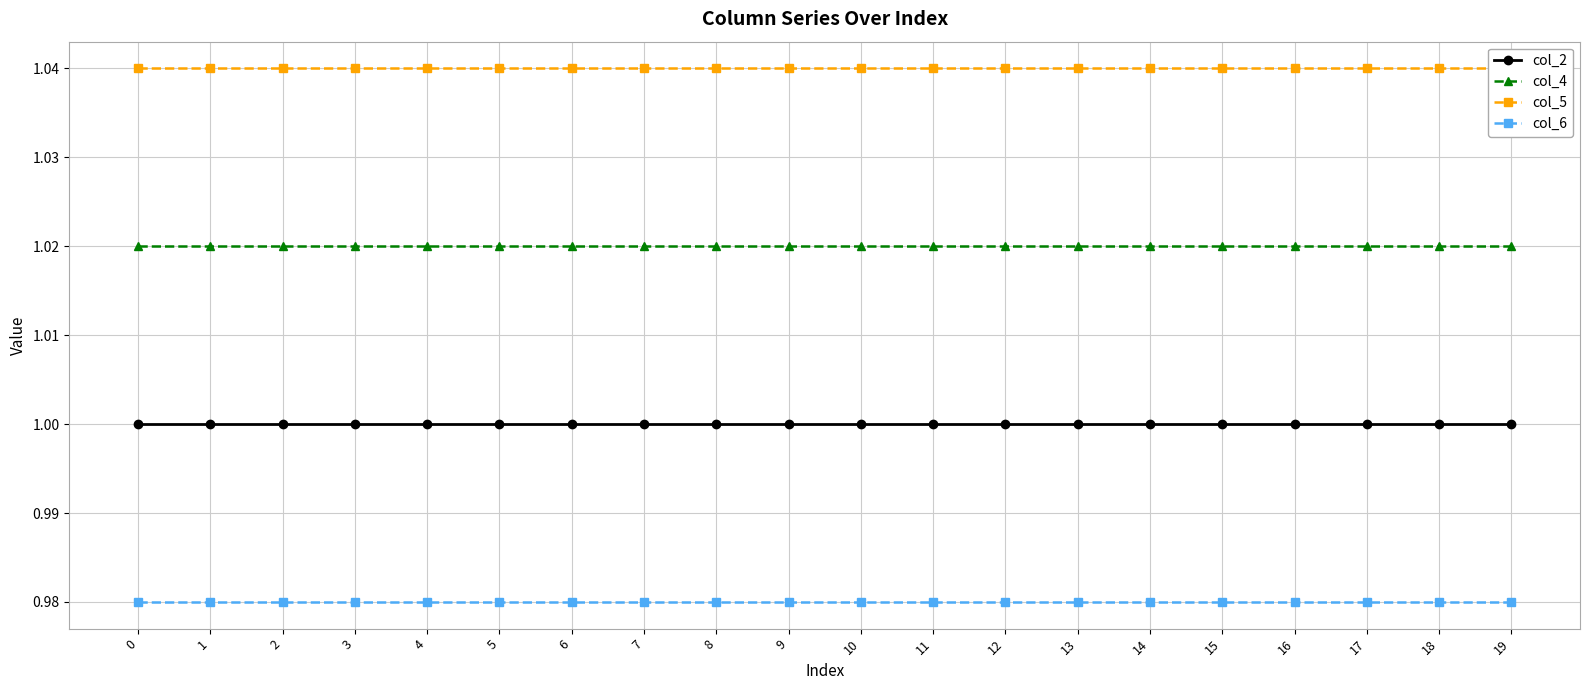

Reading left to right, what are all the values shown in this chart?

col_2: 1.0	1.0	1.0	1.0	1.0	1.0	1.0	1.0	1.0	1.0	1.0	1.0	1.0	1.0	1.0	1.0	1.0	1.0	1.0	1.0
col_4: 1.0	1.0	1.0	1.0	1.0	1.0	1.0	1.0	1.0	1.0	1.0	1.0	1.0	1.0	1.0	1.0	1.0	1.0	1.0	1.0
col_5: 1.0	1.0	1.0	1.0	1.0	1.0	1.0	1.0	1.0	1.0	1.0	1.0	1.0	1.0	1.0	1.0	1.0	1.0	1.0	1.0
col_6: 1.0	1.0	1.0	1.0	1.0	1.0	1.0	1.0	1.0	1.0	1.0	1.0	1.0	1.0	1.0	1.0	1.0	1.0	1.0	1.0